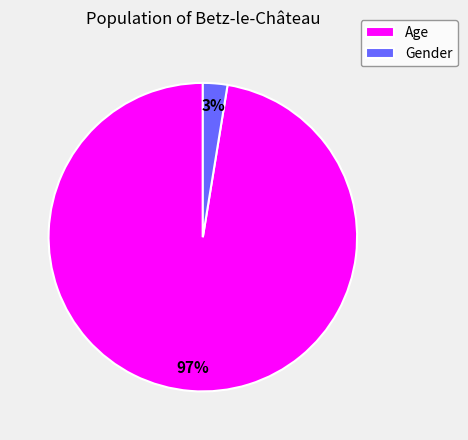

To the nearest percent, what percentage of the pie is Gender?

3%